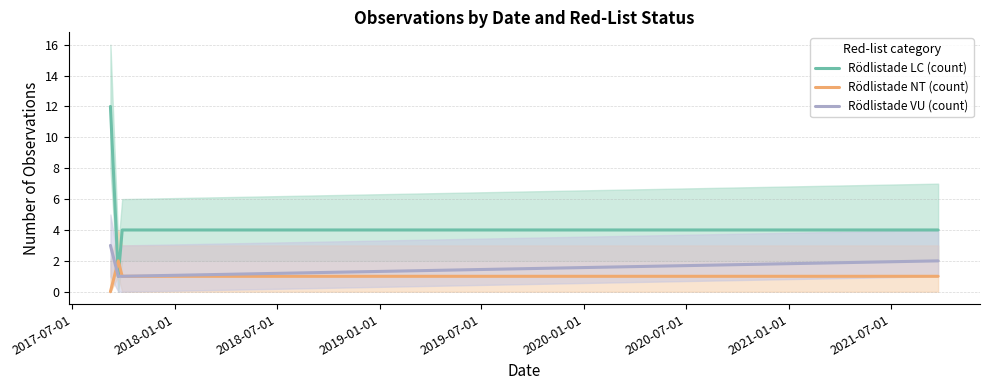

In Rödlistade LC (count), how many points are lower than both neighbors (excluding endpoints)?

1